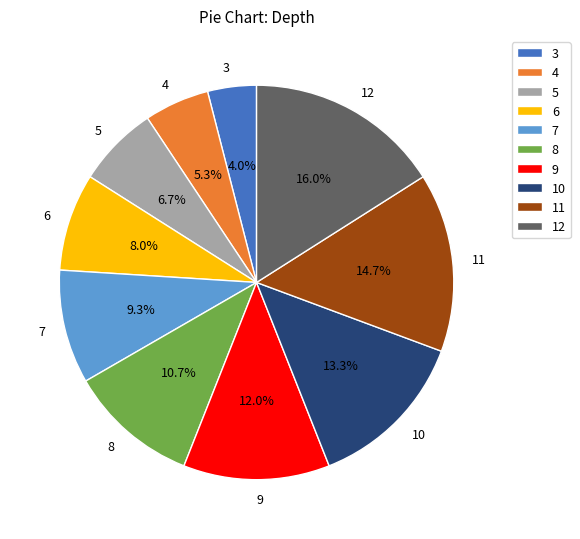

Which has a higher value, 4 or 7?

7